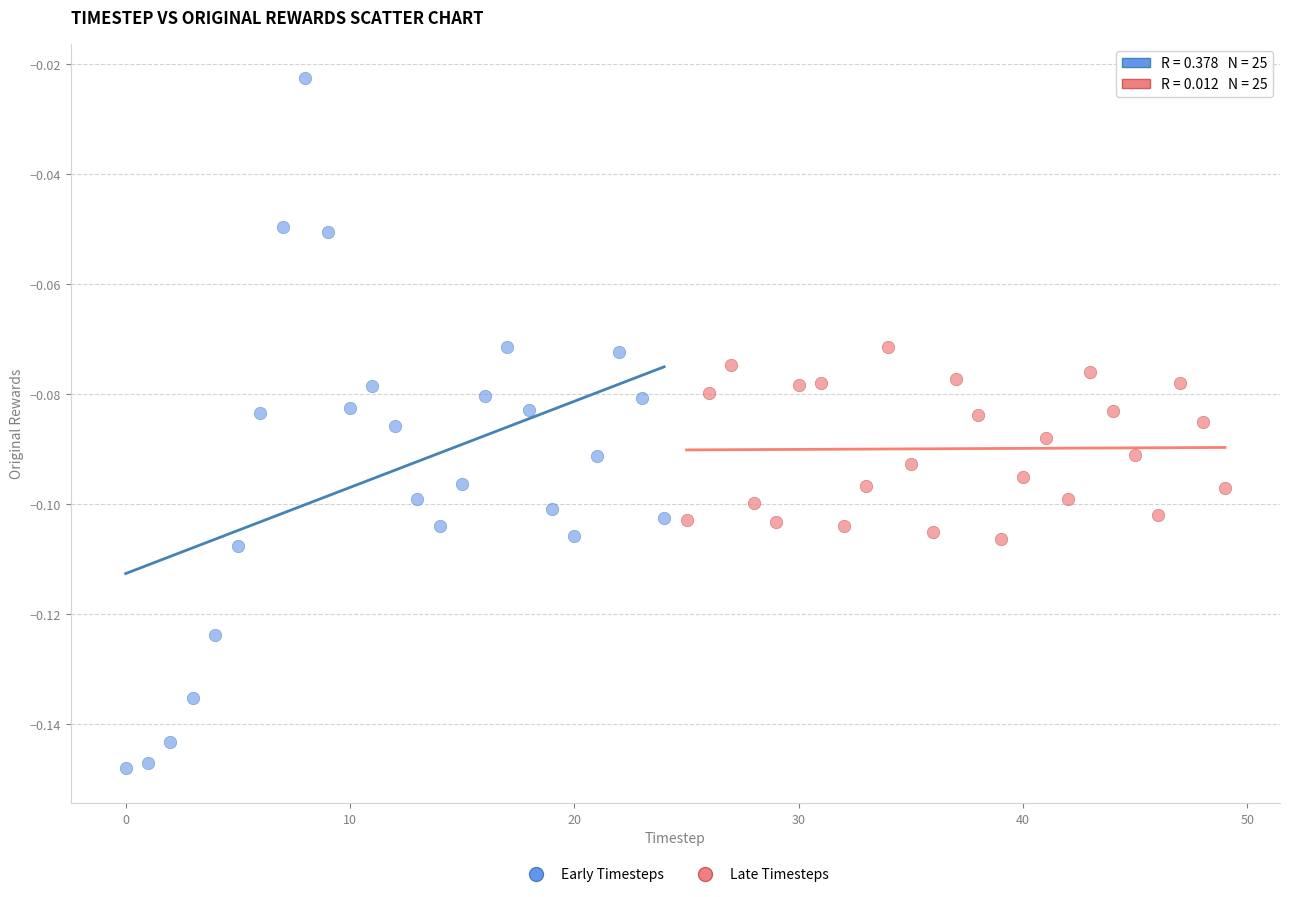

What are all the series names shown in the legend?

Early Timesteps, Late Timesteps